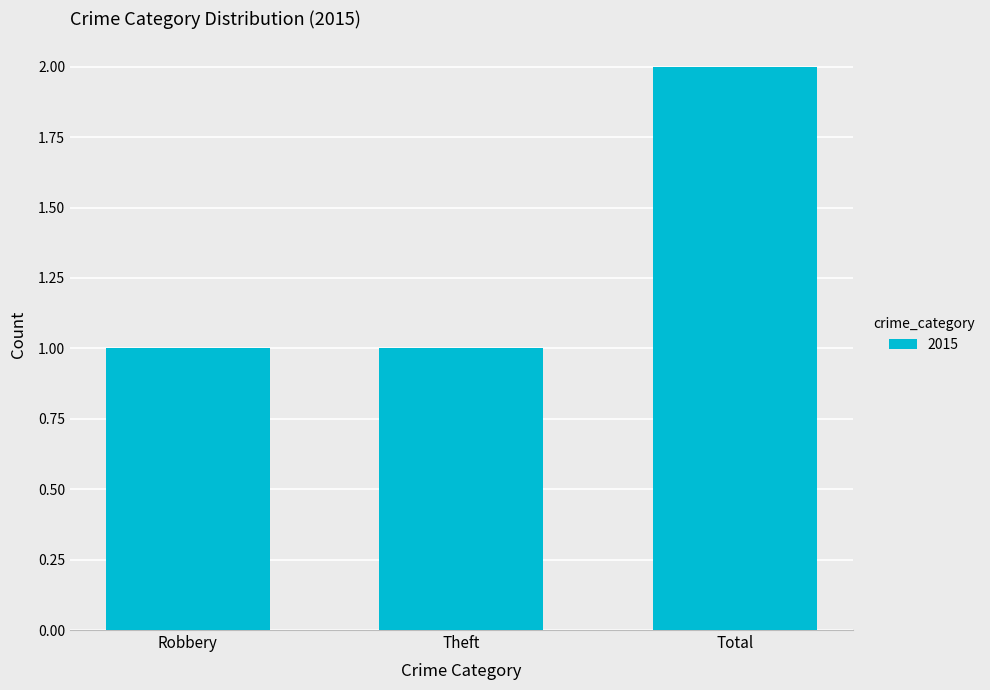

Which label corresponds to the largest value in the chart?

Total